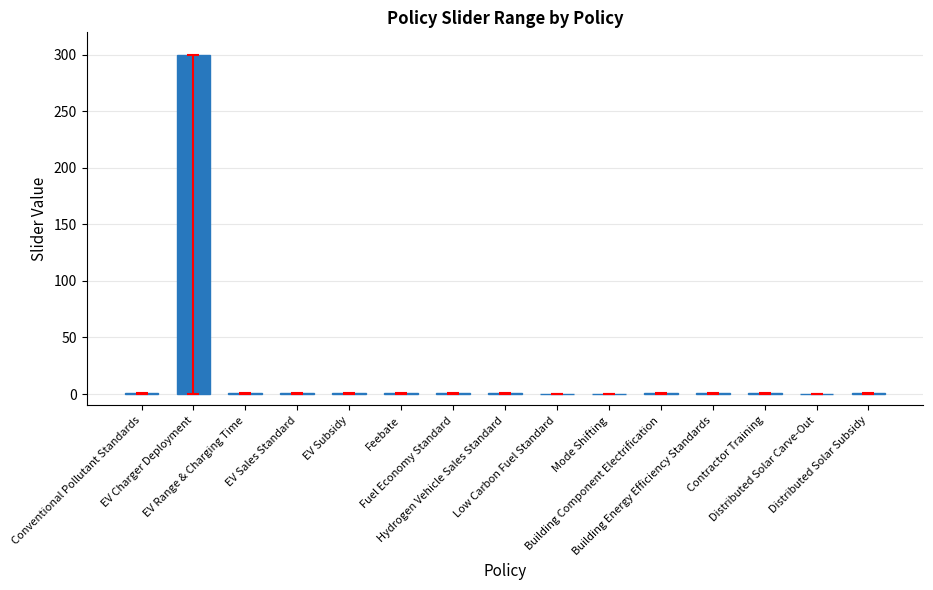

What is the greatest value displayed?

300.0